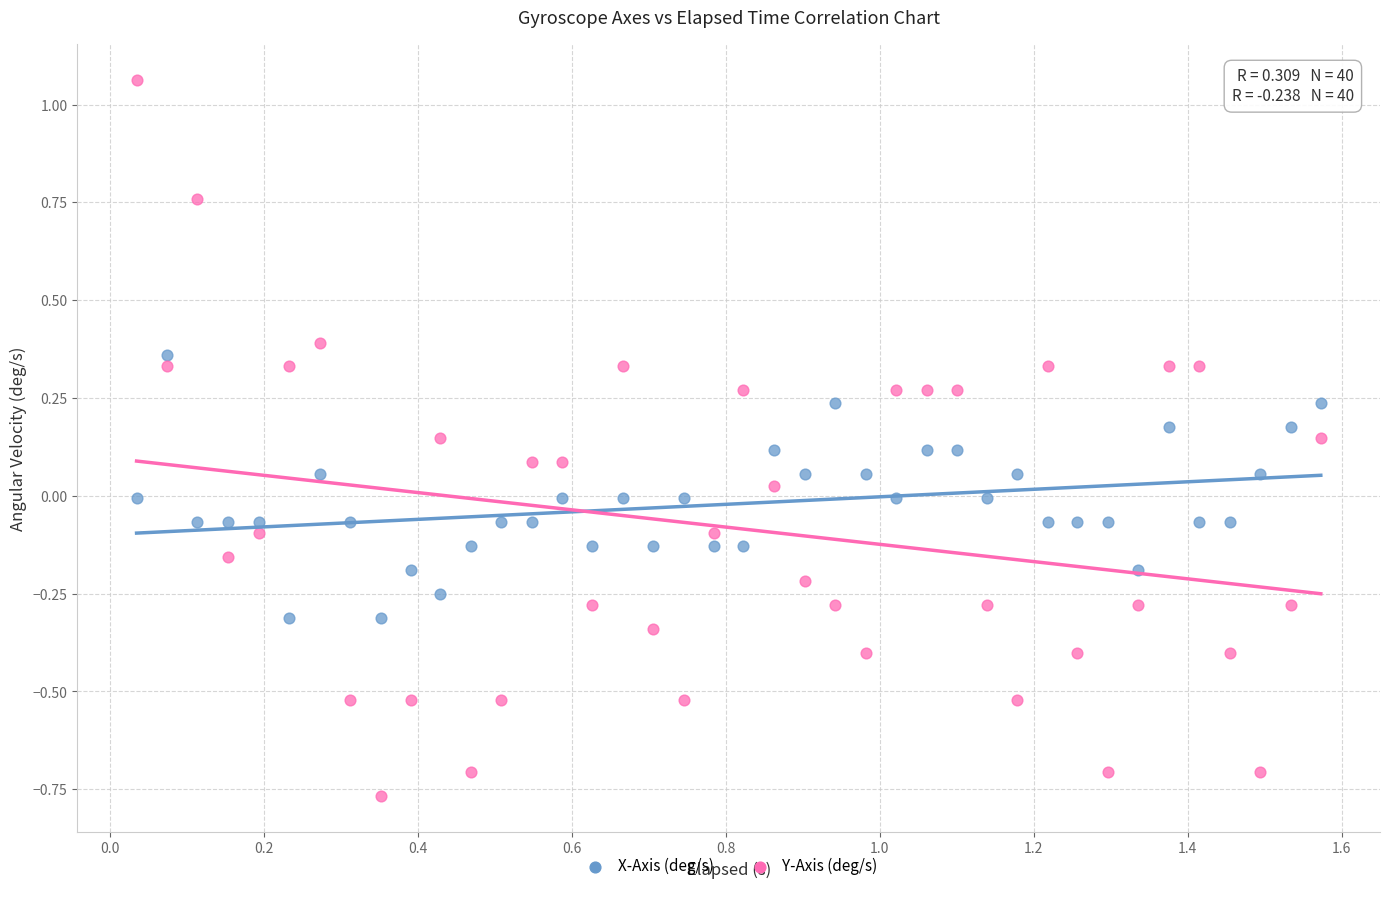

Across all data points, what is the range of Y values (max minus min)?

1.8